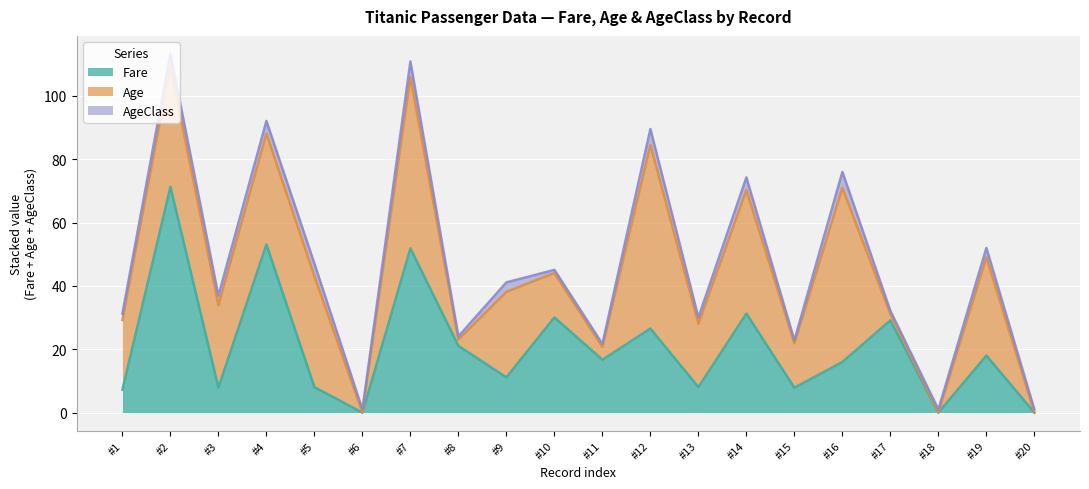

True or false: Age has more than 0 interior local peaks.

True